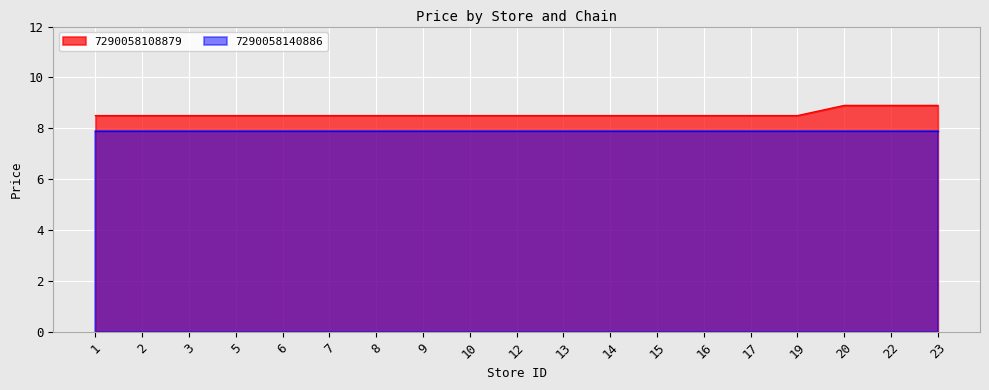

What is the sum of the values at 16 and 12?

17.0